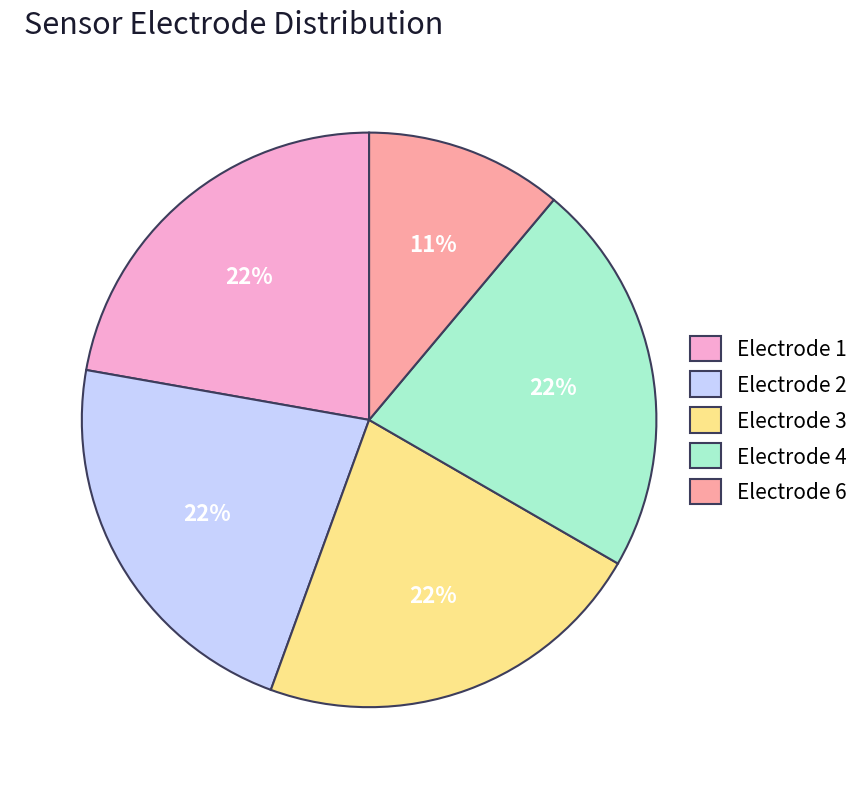

Is there any slice that represents more than half of the pie?

No